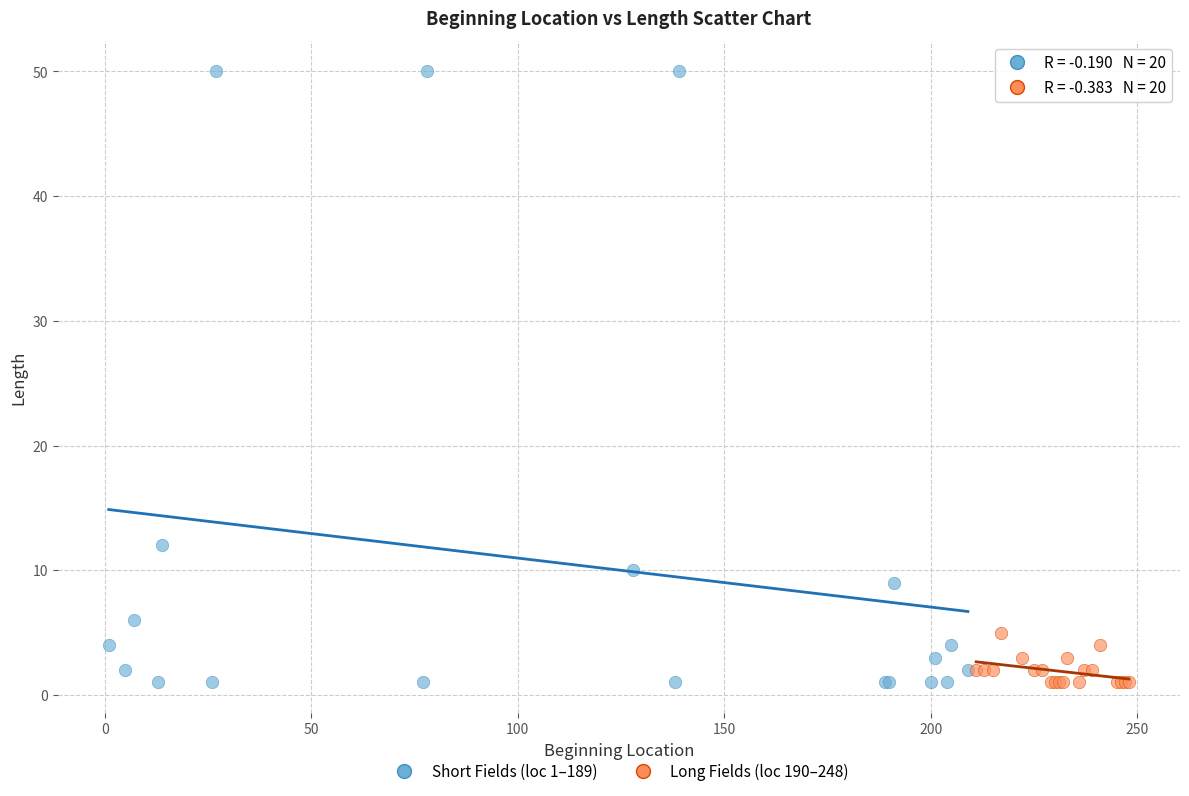

Which series reaches the maximum Y coordinate?

Short Fields (loc 1–189)